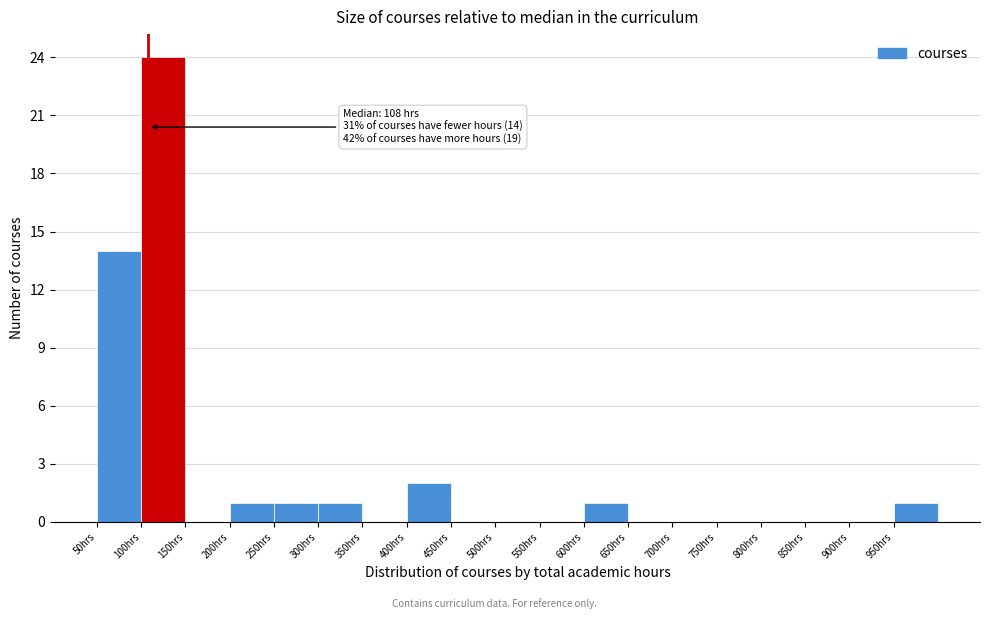

Over which range of the x-axis is the bar tallest?

100 to 150